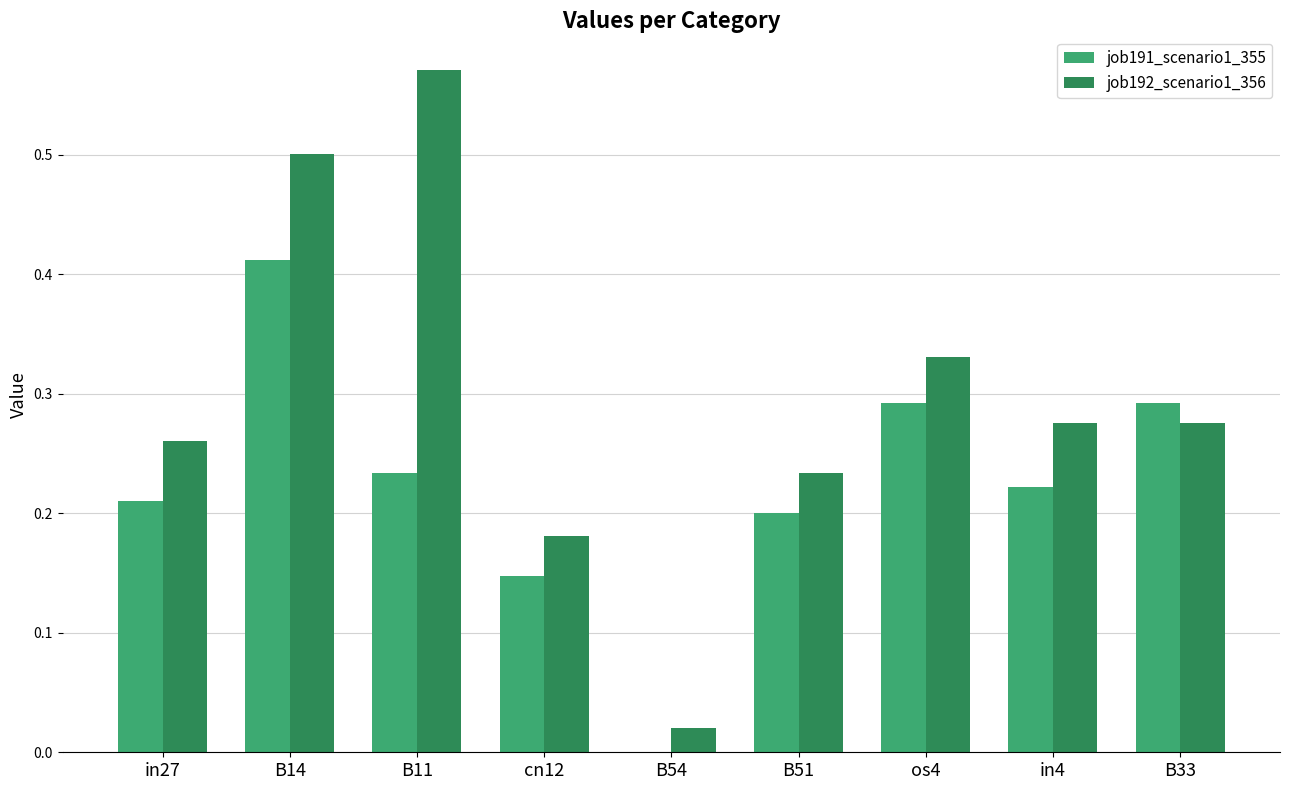

At which category is the sum across all series the highest?

B14